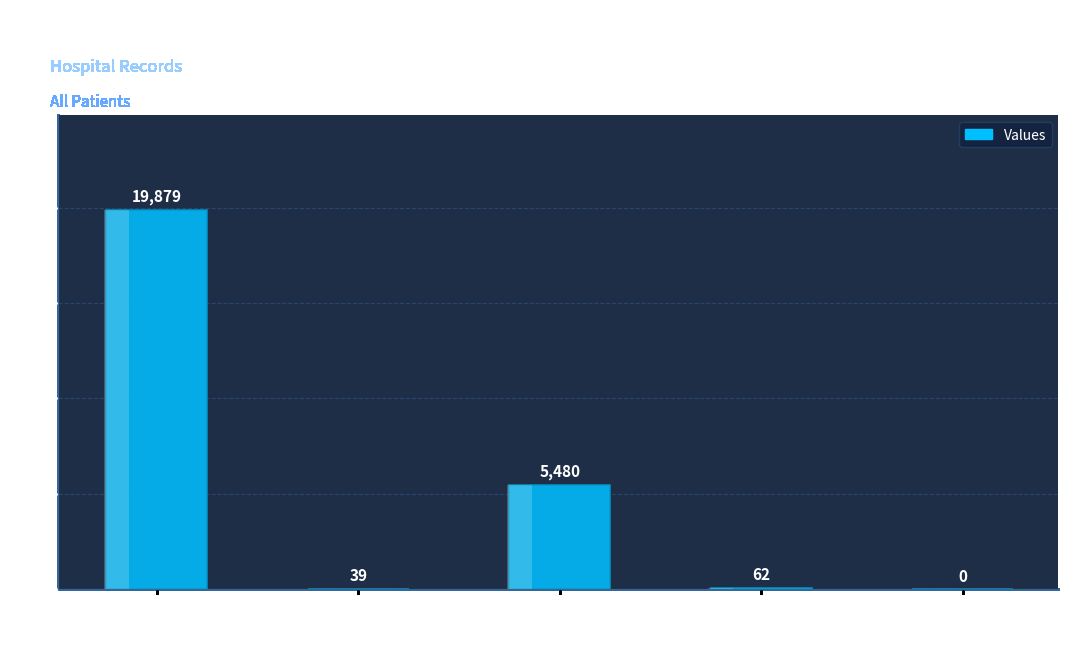

How many values exceed 62?

2